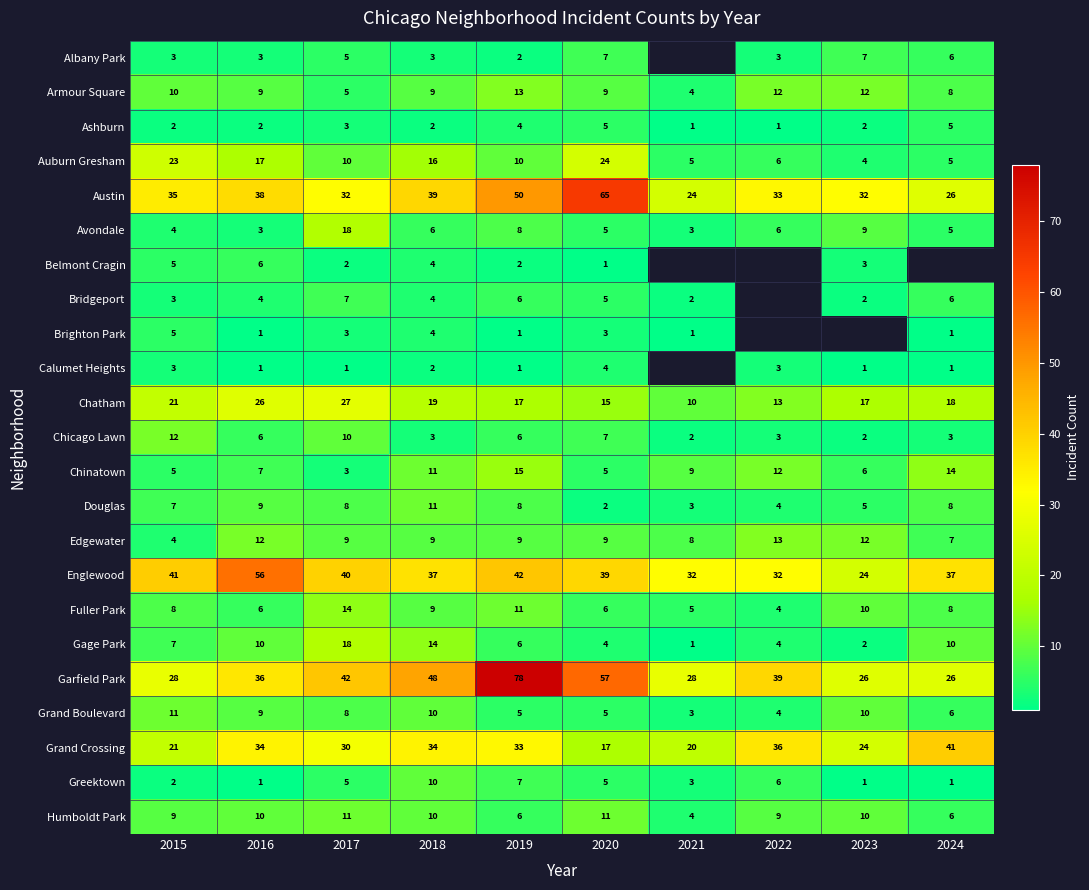

How many Chicago Lawn values are between 3 and 7?

6